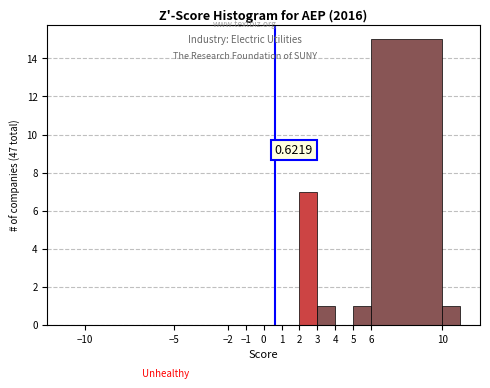

Over which range of the x-axis is the bar tallest?

6 to 10